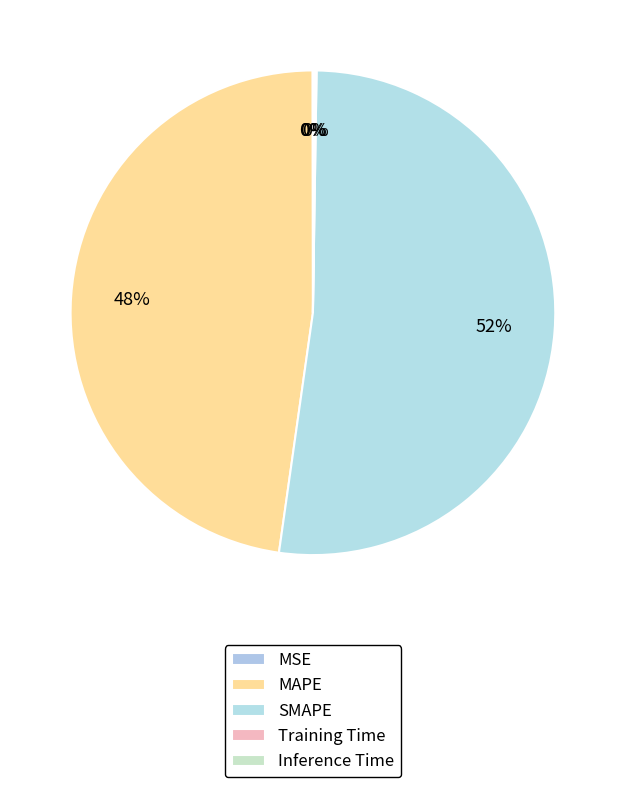

To the nearest percent, what percentage of the pie is MAPE?

48%